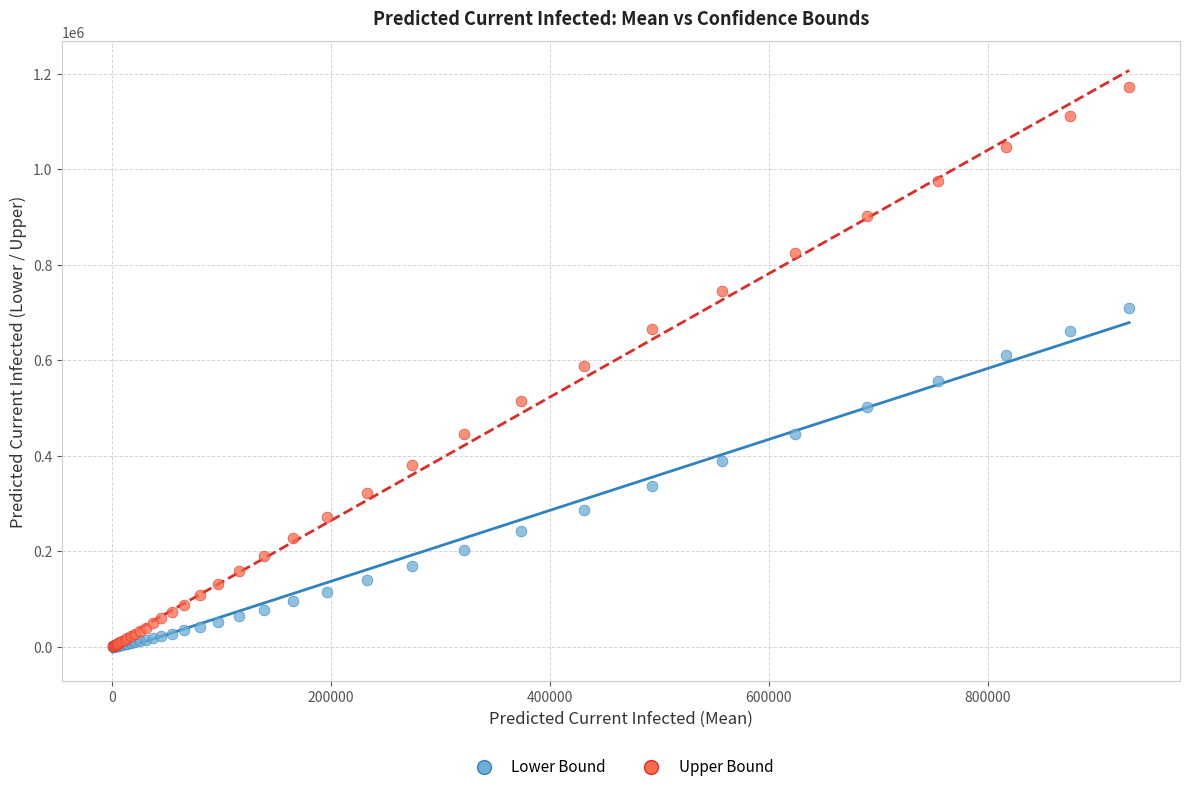

What are all the series names shown in the legend?

Lower Bound, Upper Bound